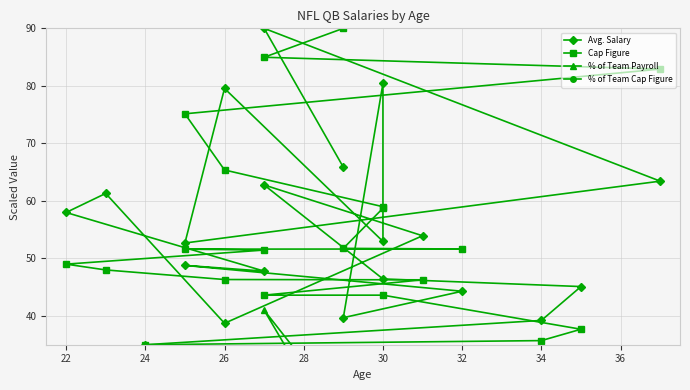

What is the maximum value shown in the chart?

90.0